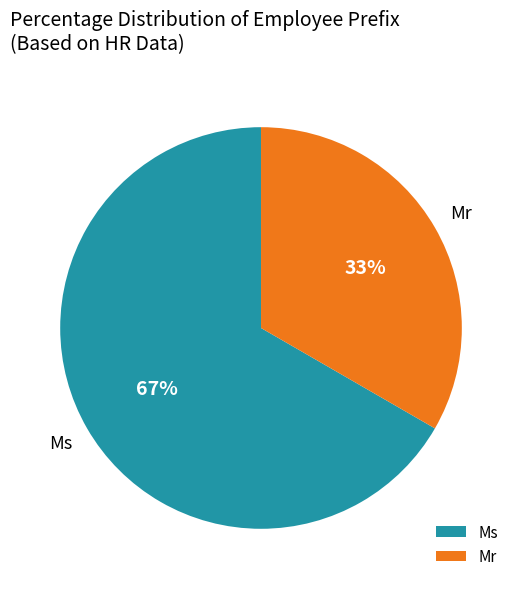

Rank the categories by value from highest to lowest.

Ms, Mr